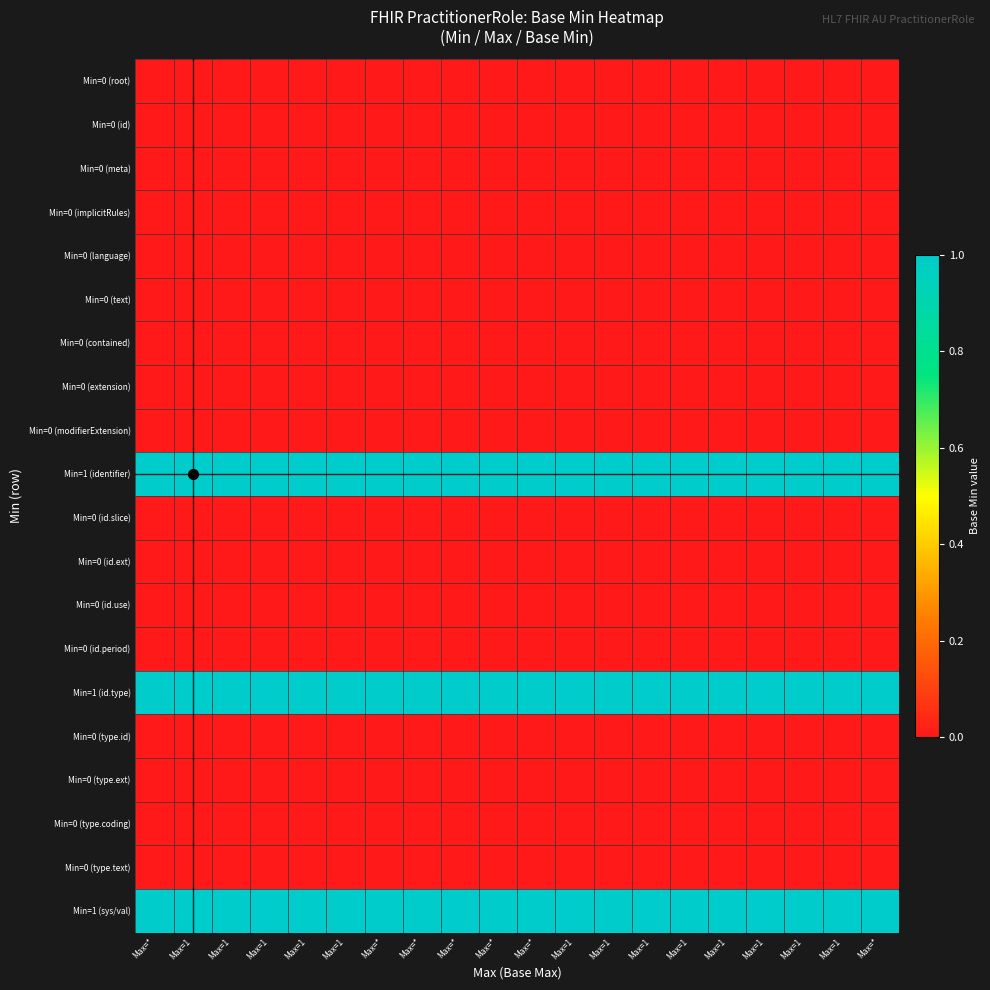

Rank the series by their maximum value, from highest to lowest.

Min=1 (identifier), Min=1 (id.type), Min=1 (sys/val), Min=0 (root), Min=0 (id), Min=0 (meta), Min=0 (implicitRules), Min=0 (language), Min=0 (text), Min=0 (contained), Min=0 (extension), Min=0 (modifierExtension), Min=0 (id.slice), Min=0 (id.ext), Min=0 (id.use), Min=0 (id.period), Min=0 (type.id), Min=0 (type.ext), Min=0 (type.coding), Min=0 (type.text)